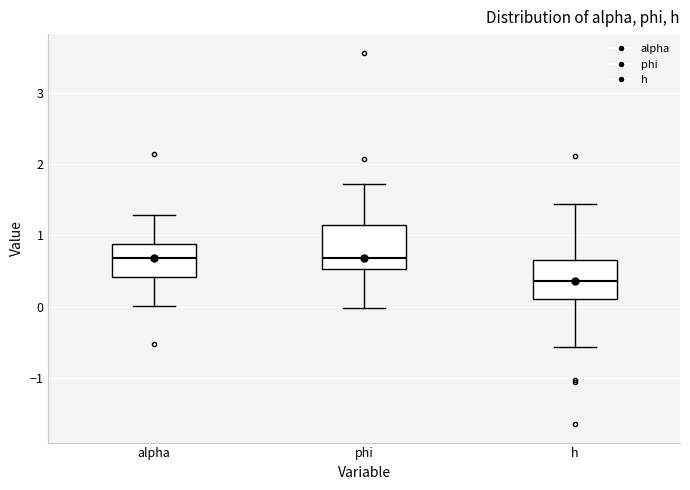

Reading left to right, transcribe this box plot: for each box, give where its median line is, the range the box spans, and where its two whiskers end, as read against the y-axis. The values are not printed on the chart, so give them approximately, as read against the axis.

alpha: median 0.7, box 0.4 to 0.9, whiskers 0.0 to 1.3
phi: median 0.7, box 0.5 to 1.1, whiskers 0.0 to 1.7
h: median 0.4, box 0.1 to 0.7, whiskers -0.6 to 1.4